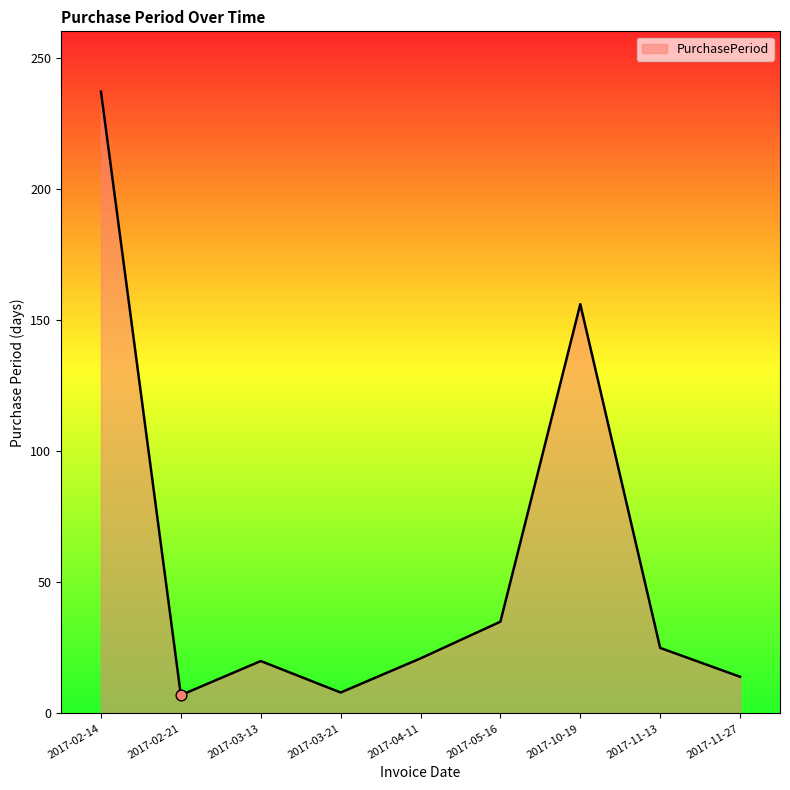

Approximately how many times larger is the value at 2017-02-14 compared to 2017-11-13?

9.5